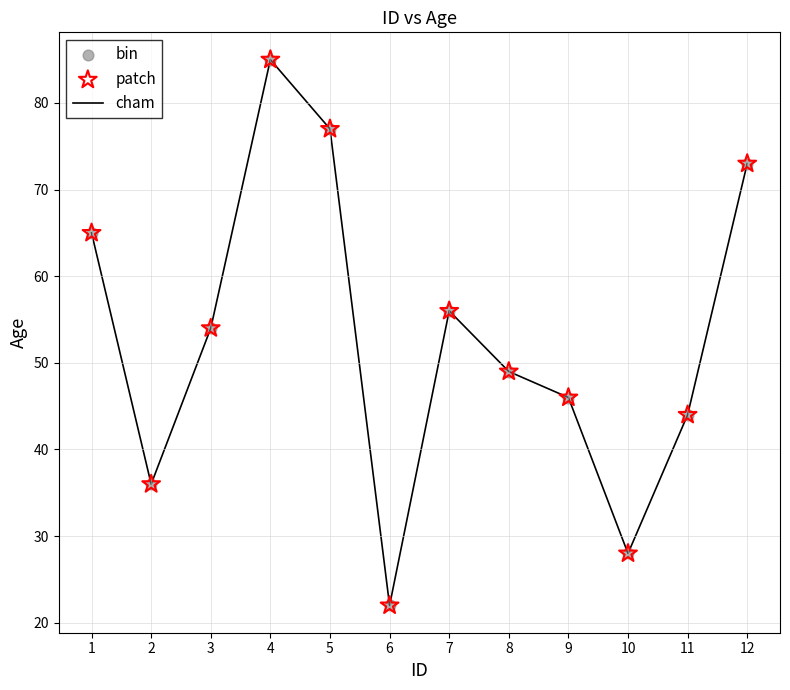

Which has a higher value, 7 or 2?

7